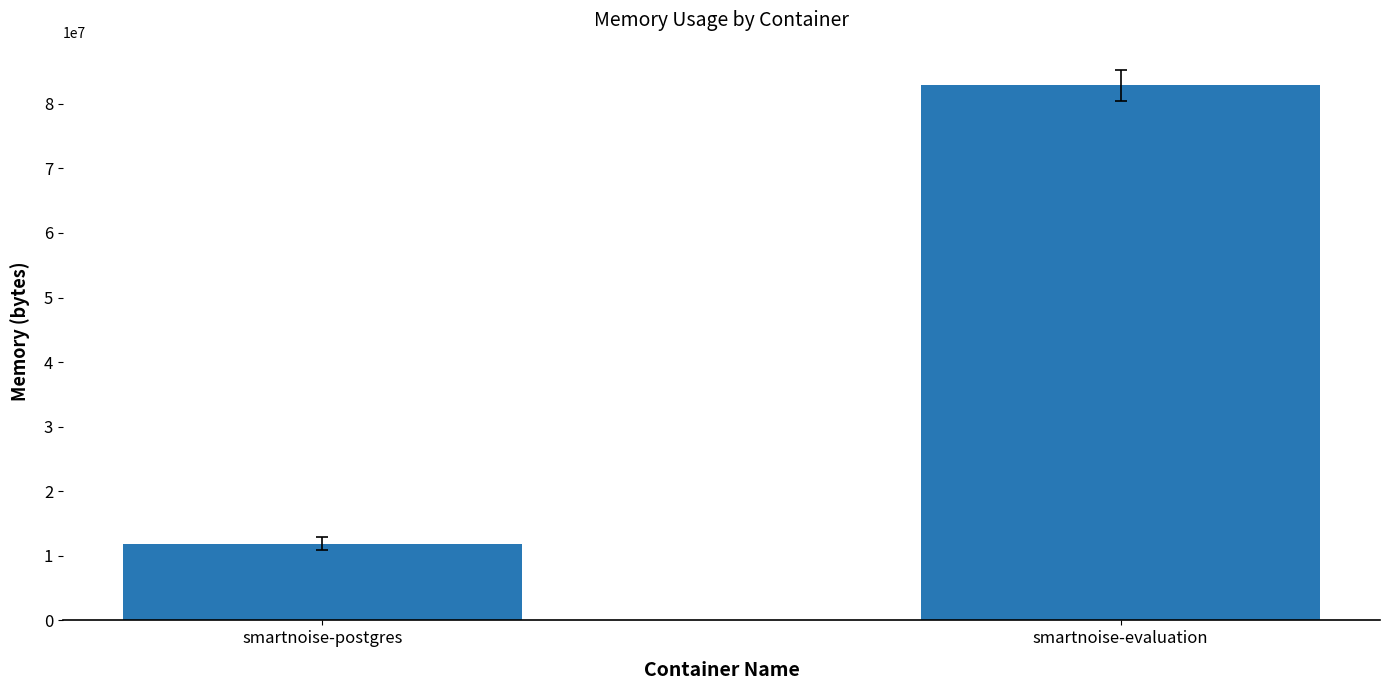

Is it true that the value at smartnoise-evaluation is 82840969.8?

True